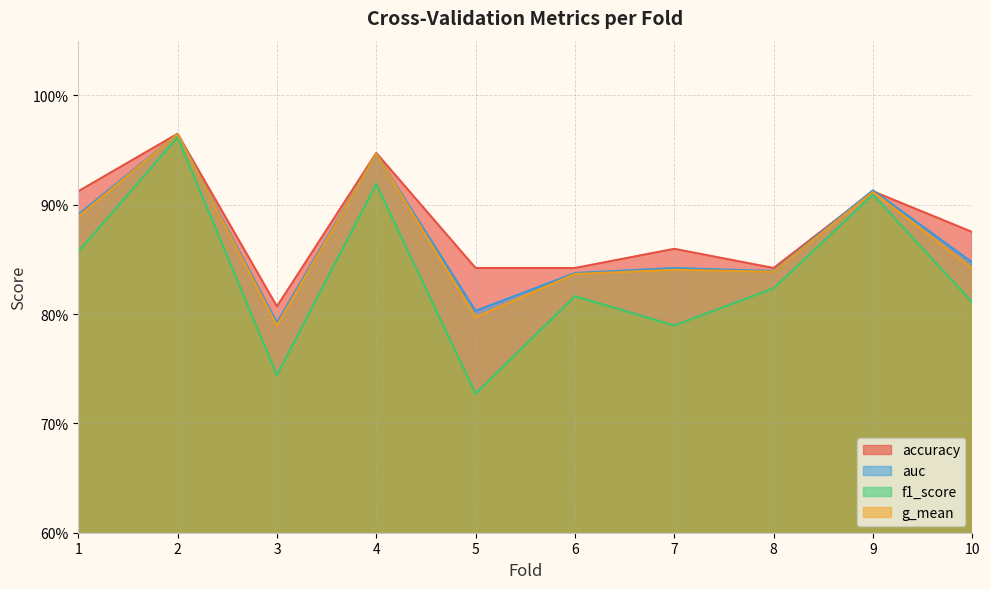

The value of auc at 2 is 1.0. True or false?

True